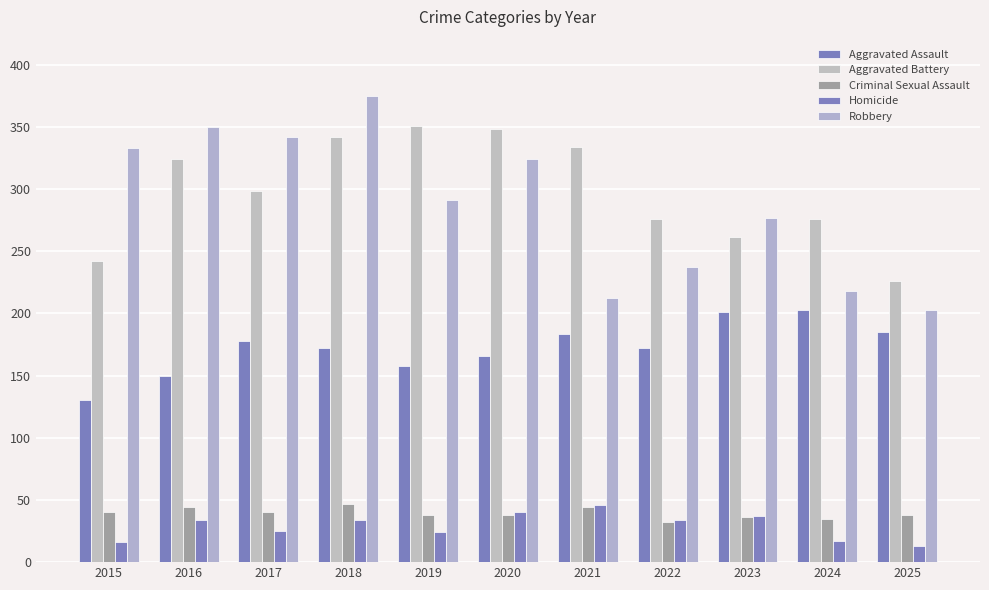

How many bars are there in each group?

5